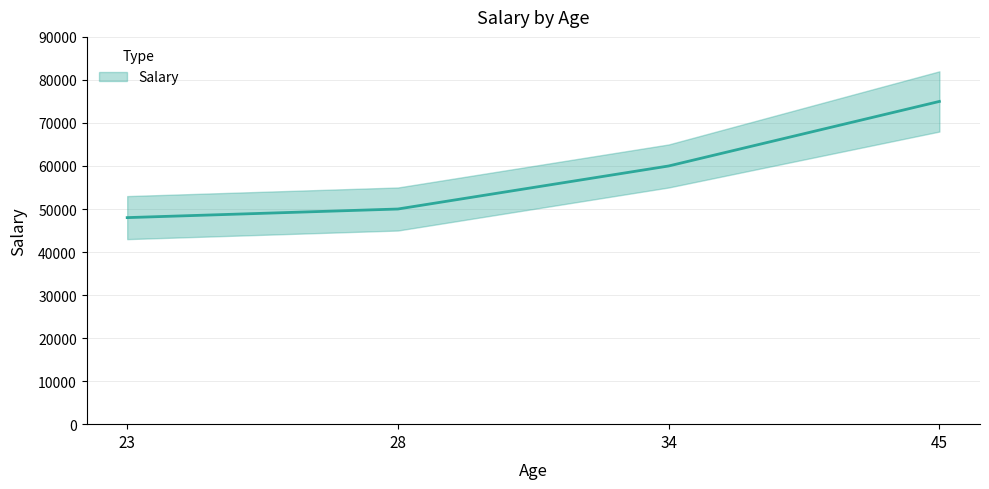

What is the minimum value shown in the chart?

48000